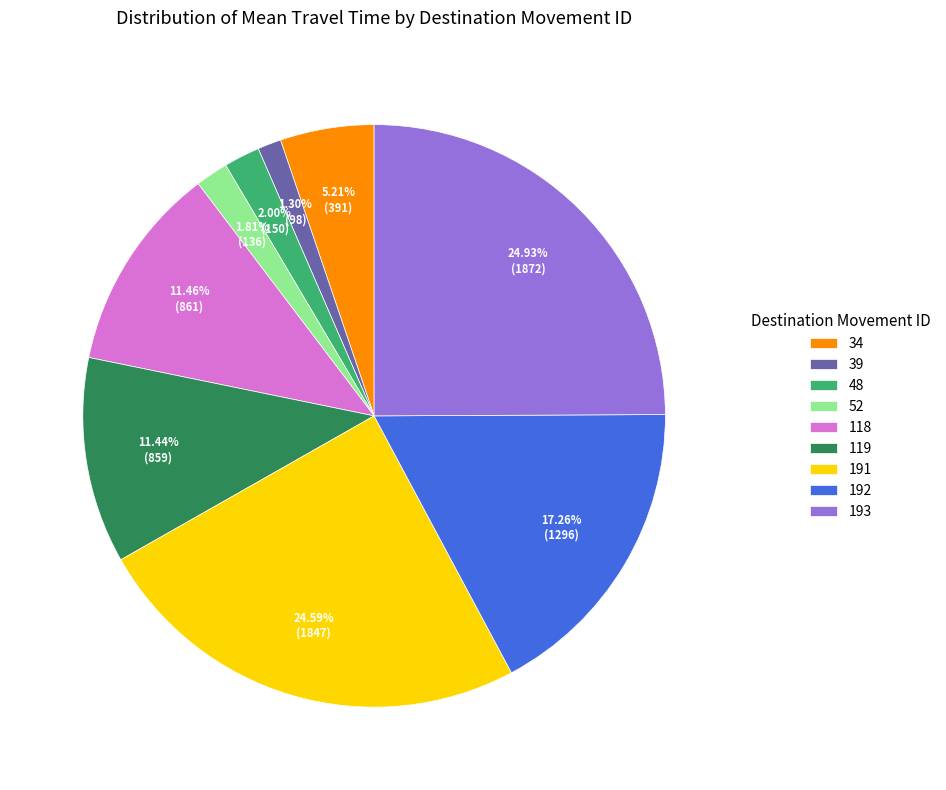

Between 34 and 48, which is larger?

34